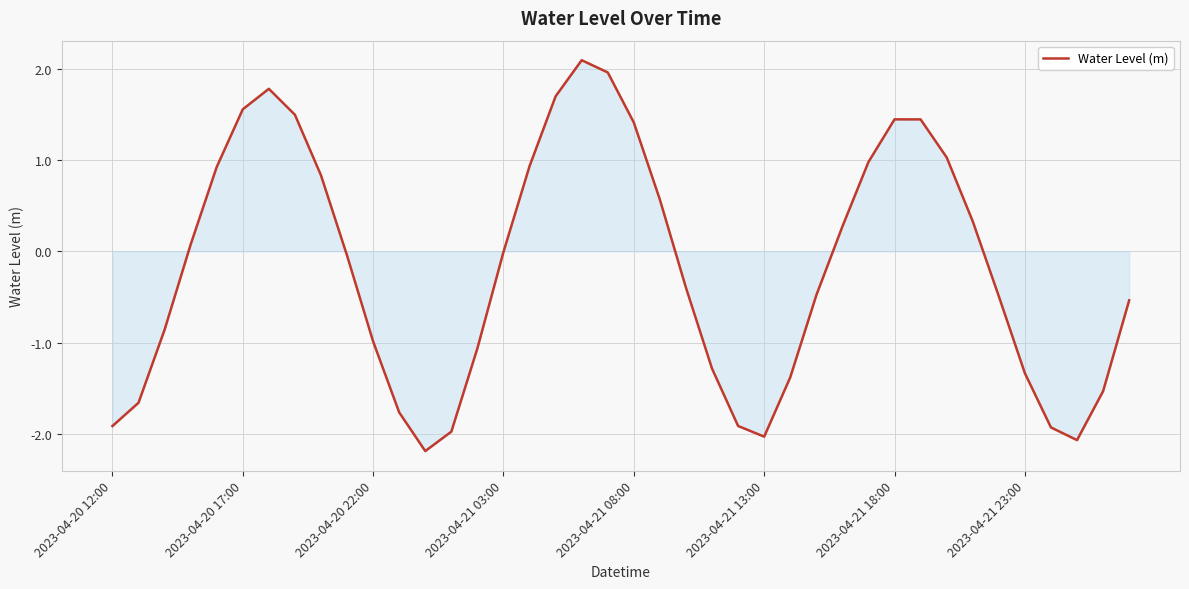

What is the minimum value shown in the chart?

-2.2